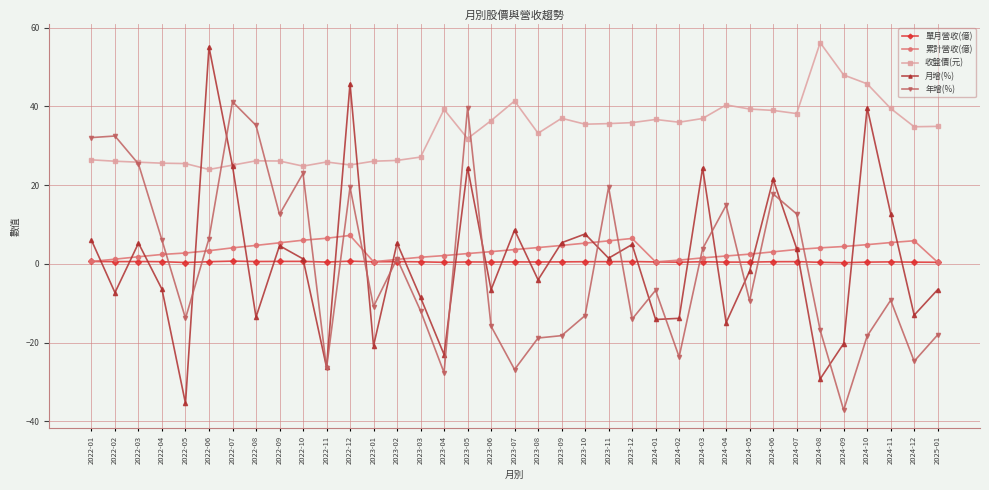

How many values in the 收盤價(元) series exceed 34?

20